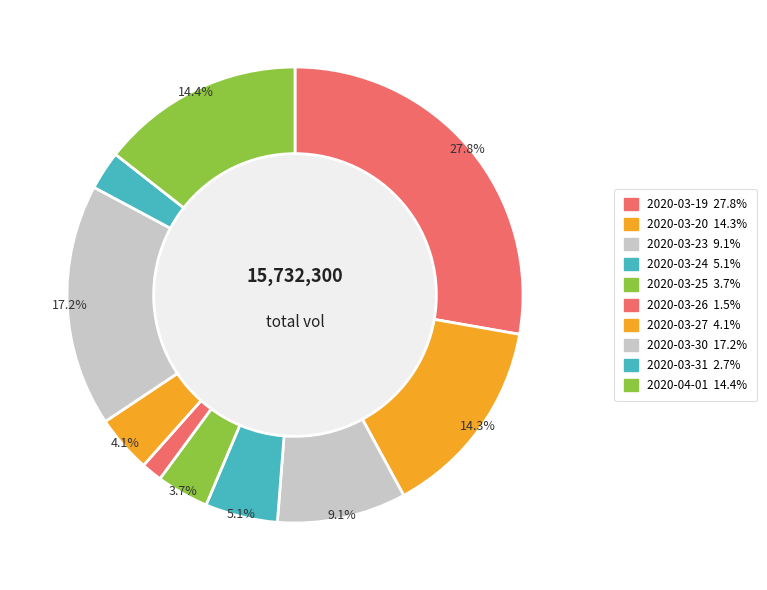

Is the sum of 2020-03-23 and 2020-03-30 greater than half?

No